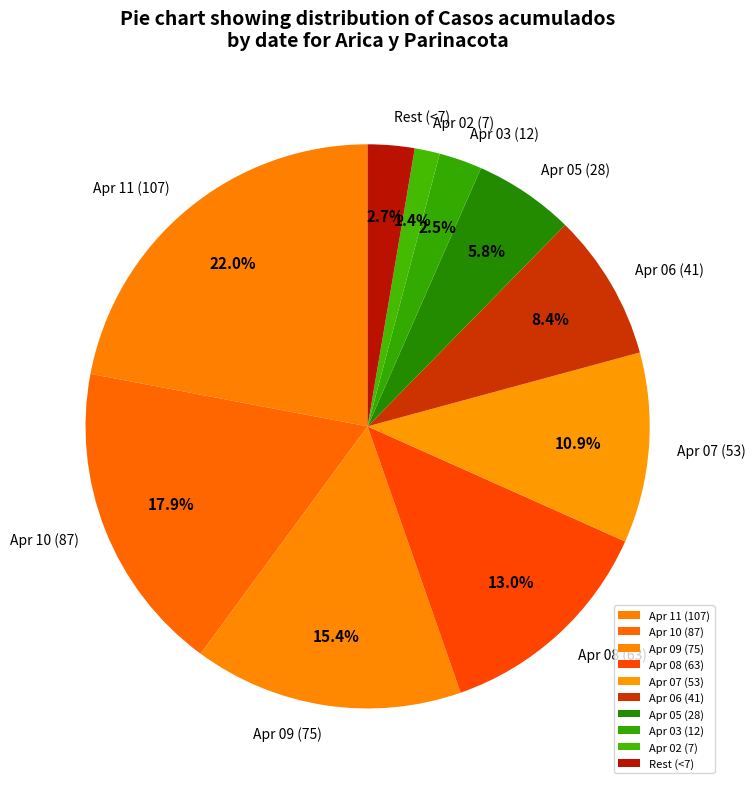

Which category has the biggest portion of the pie?

Apr 11 (107)